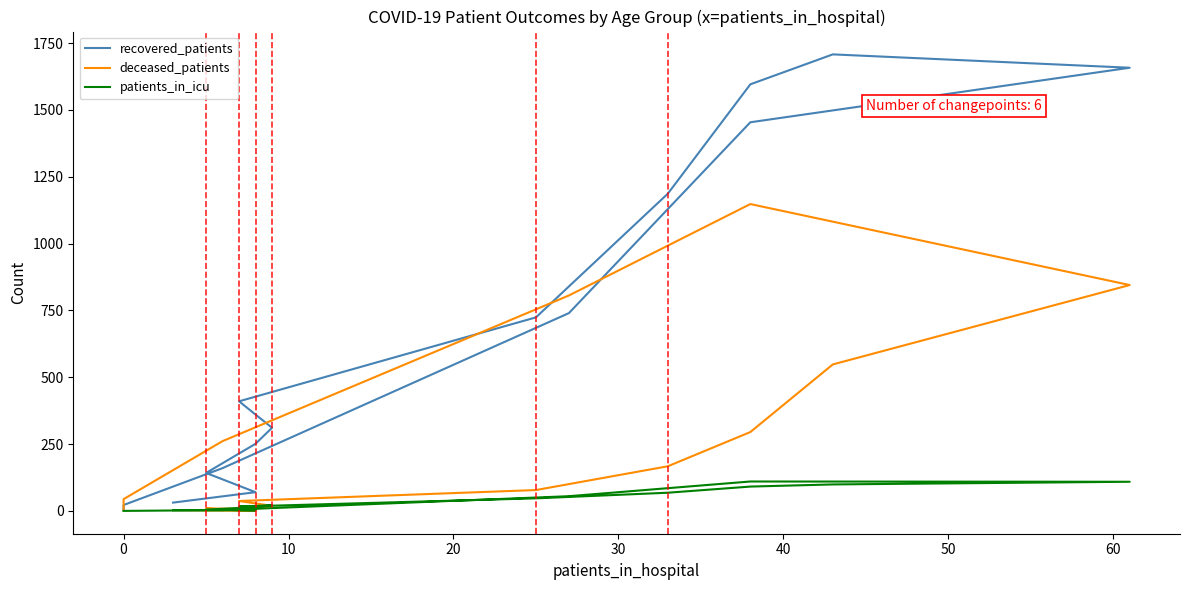

The value of deceased_patients at 12 is 1337. True or false?

False